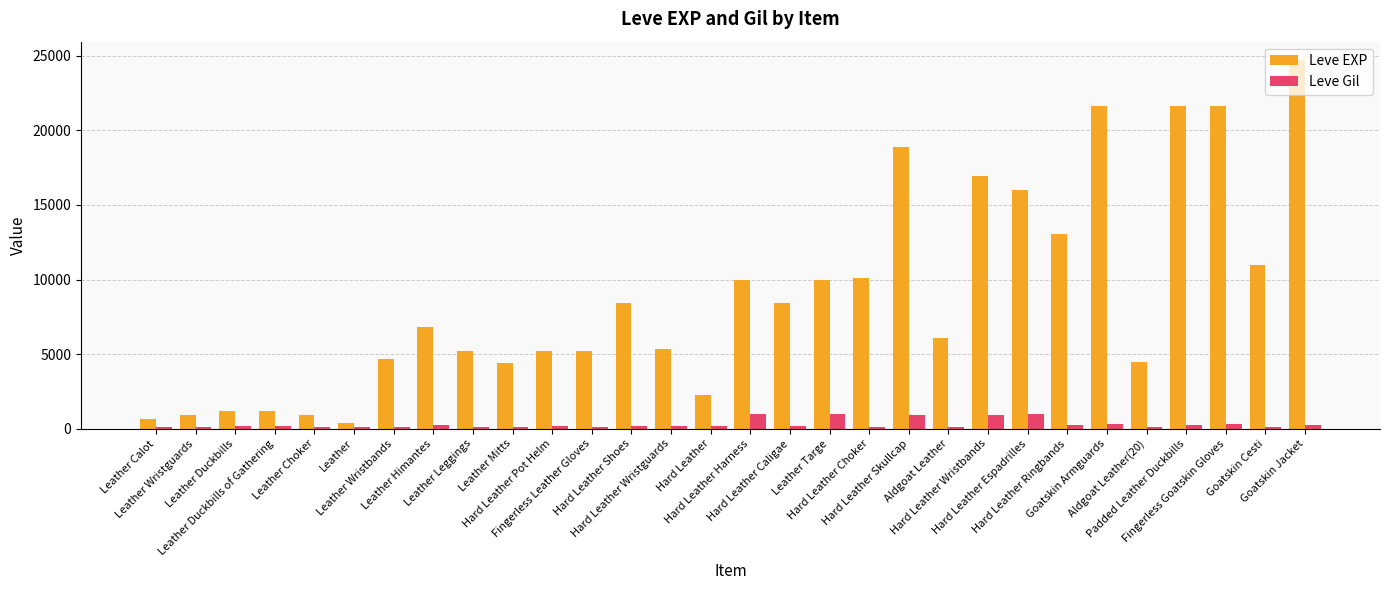

What are all the series names shown in the legend?

Leve EXP, Leve Gil